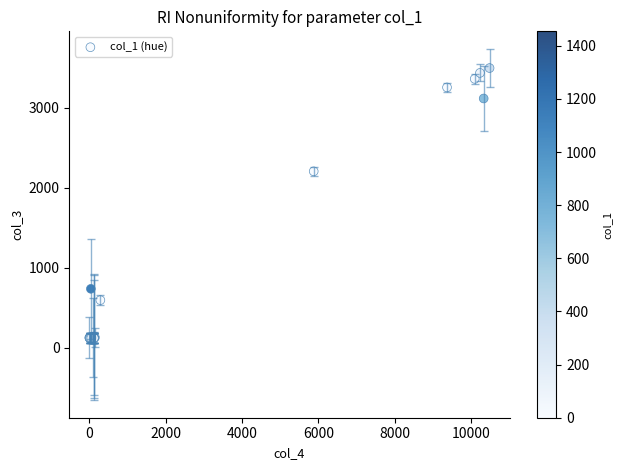

What Y value in the scatter plot is closest to 1808?

2205.6